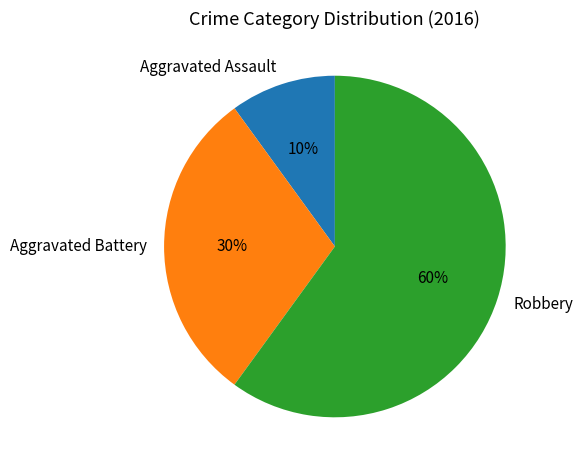

To the nearest percent, what is the difference between the Robbery and Aggravated Battery slice percentages?

30%